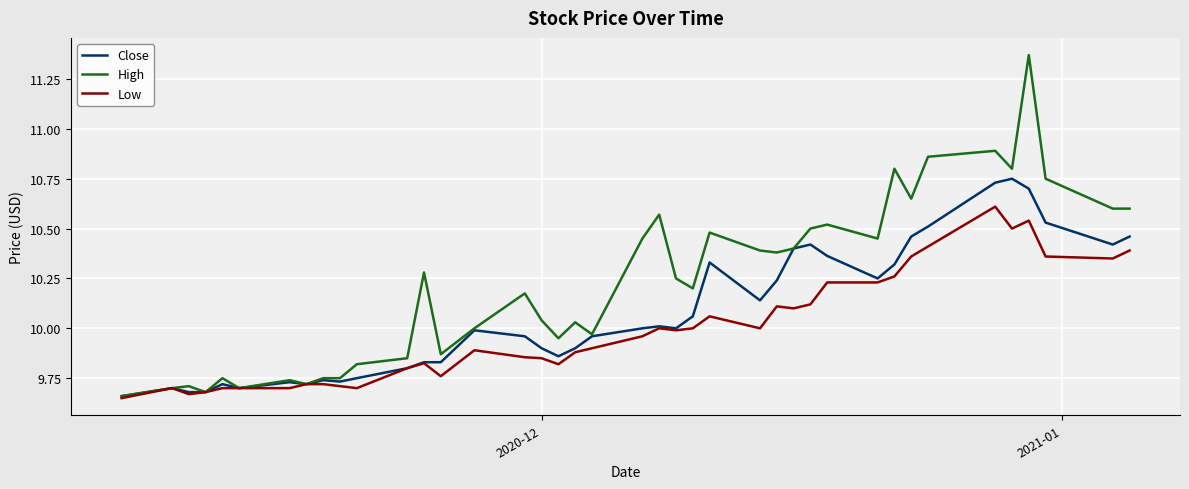

List the series in order of their peak value, highest first.

High, Close, Low